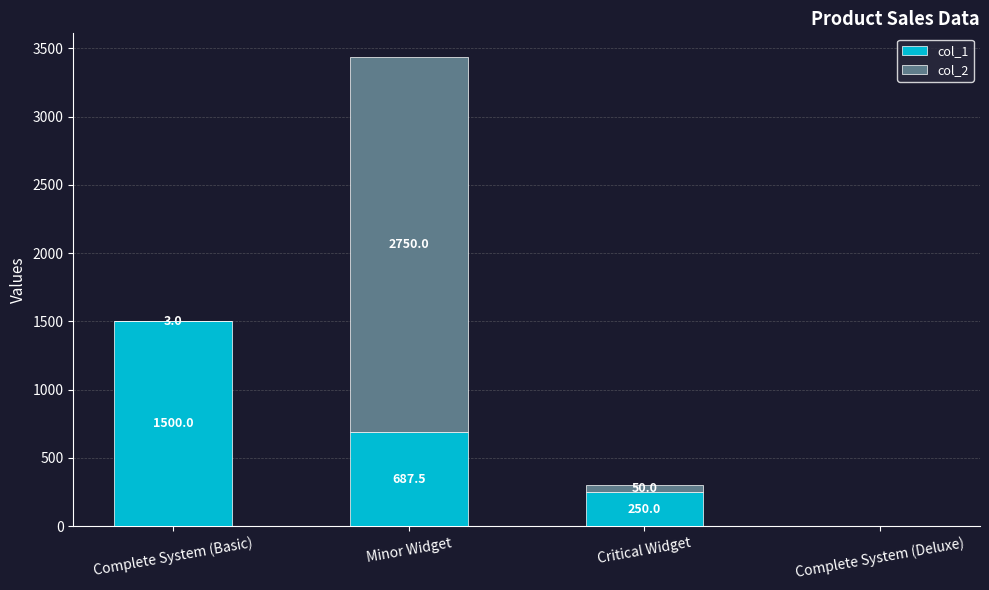

How many data points does each series have?

4